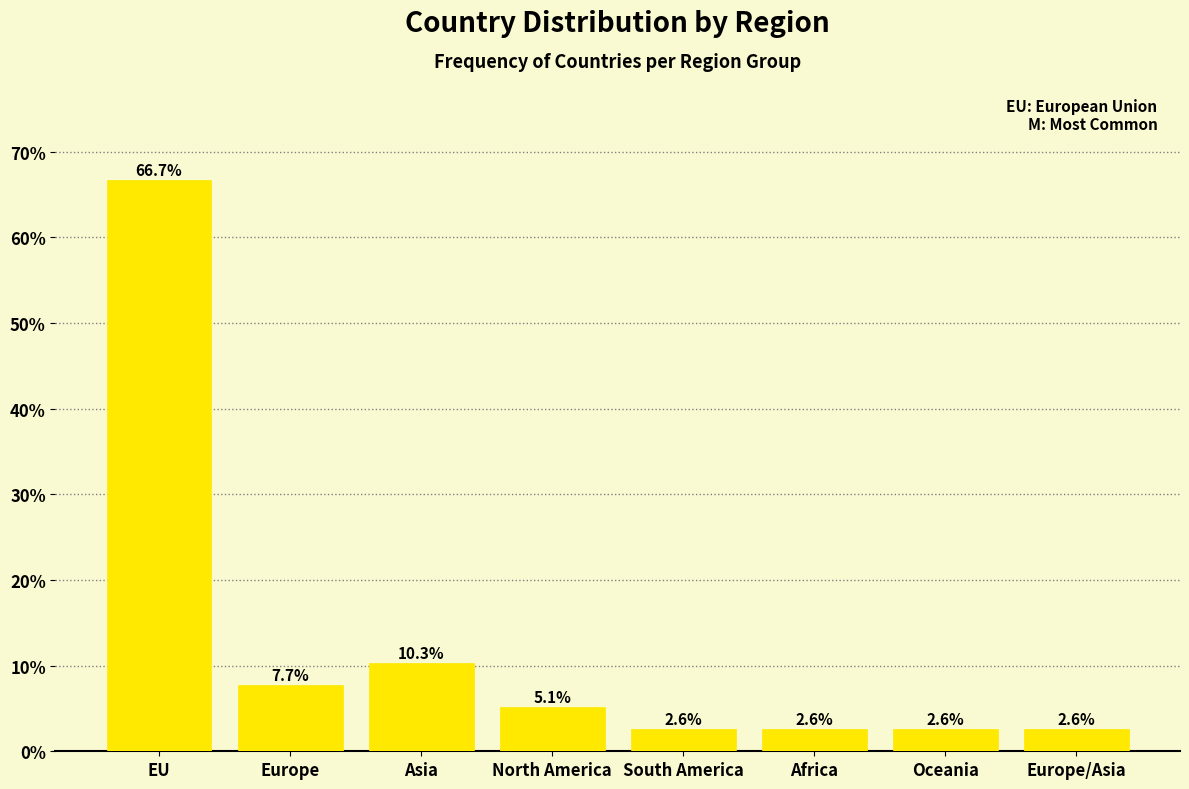

Reading left to right, list all the values displayed in this chart.

EU=66.7	Europe=7.7	Asia=10.3	North America=5.1	South America=2.6	Africa=2.6	Oceania=2.6	Europe/Asia=2.6